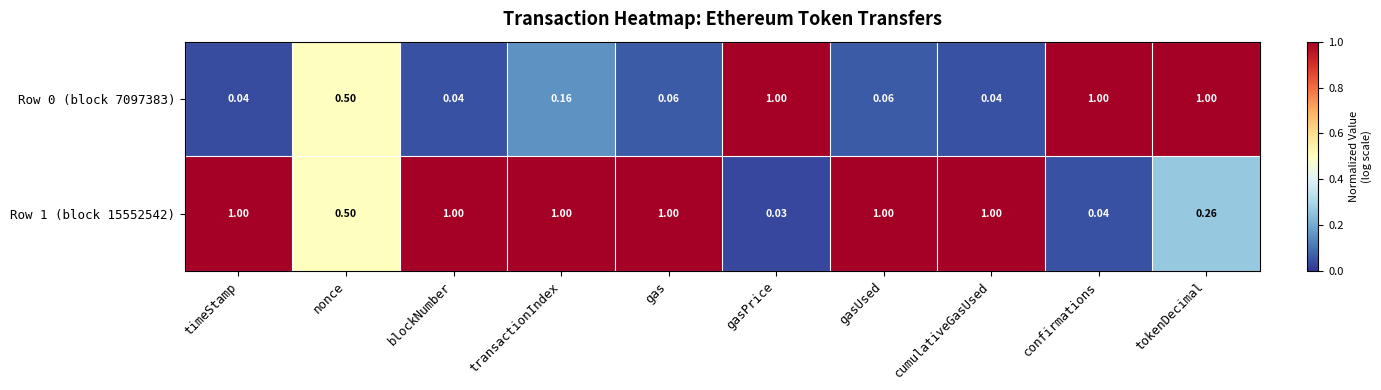

At which category is the sum across all series the highest?

tokenDecimal